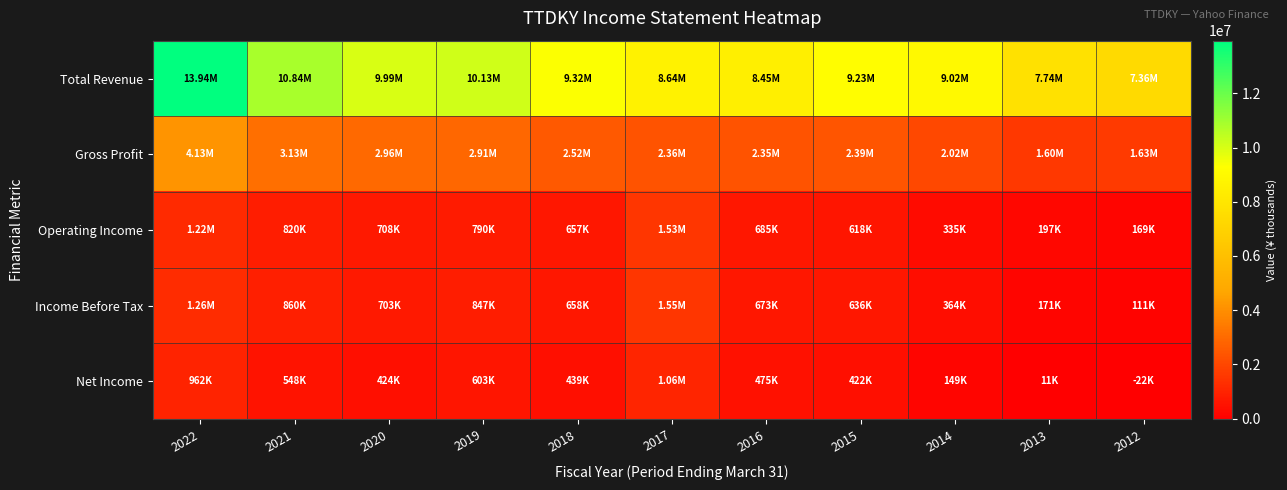

Which label corresponds to the smallest value in the chart?

2012